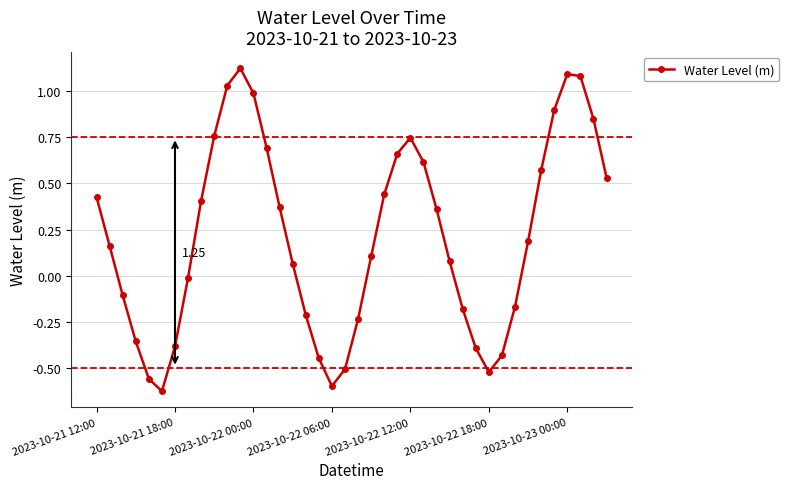

Count the number of values greater than 0.

24